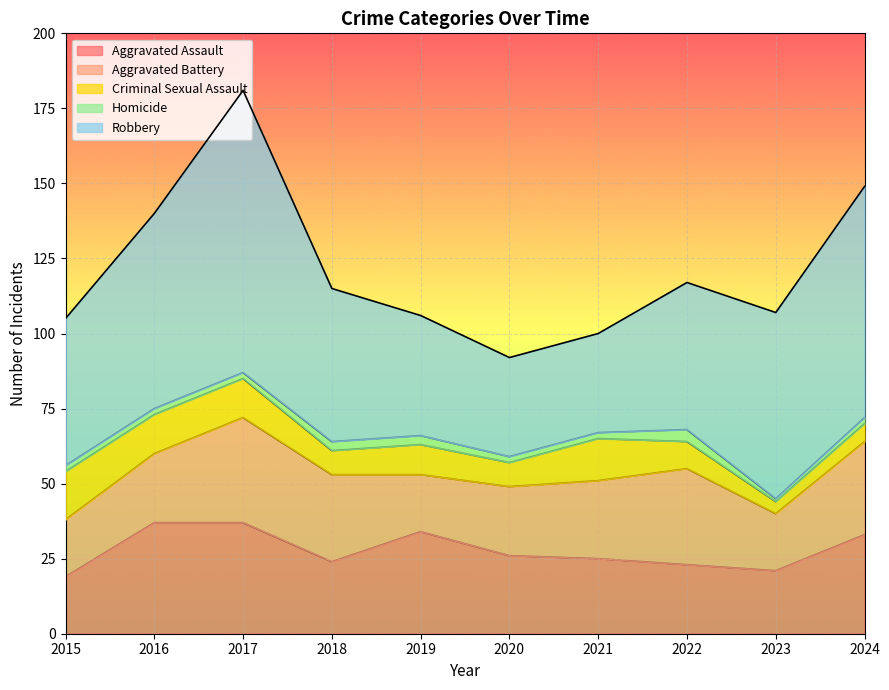

Where does the Robbery series first go above 51?

2016